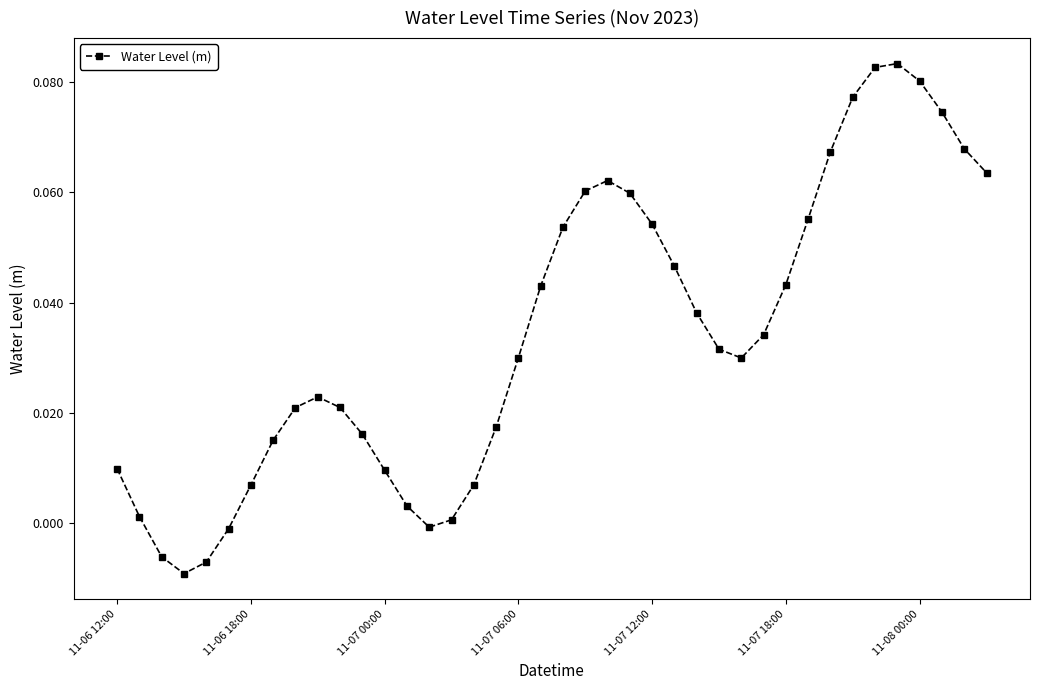

What is the sum of all values?

1.4